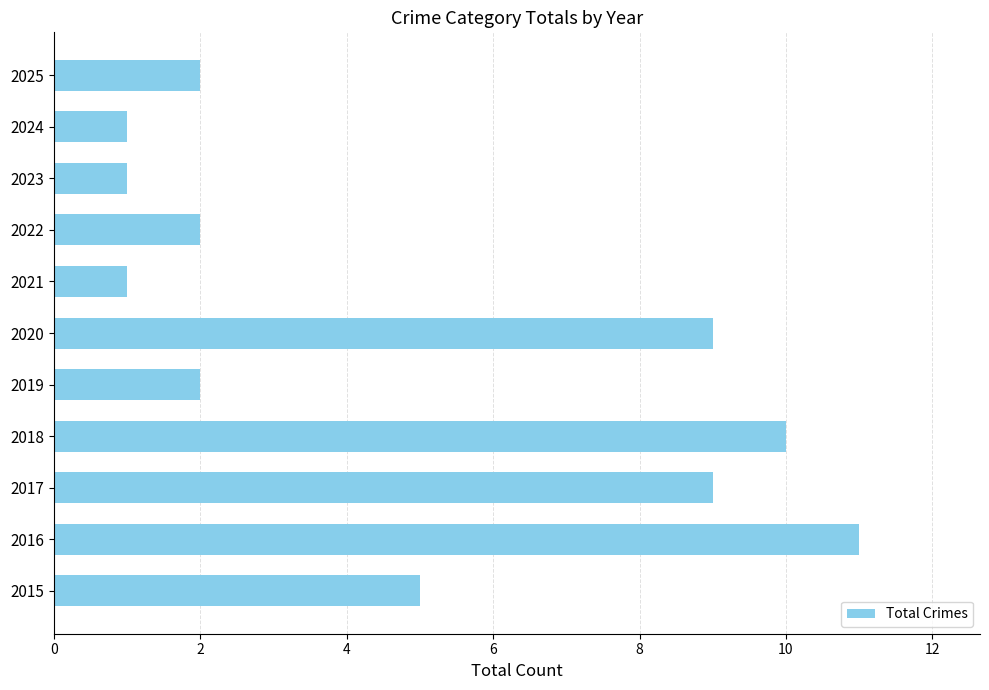

The value at 2019 is 3. True or false?

False